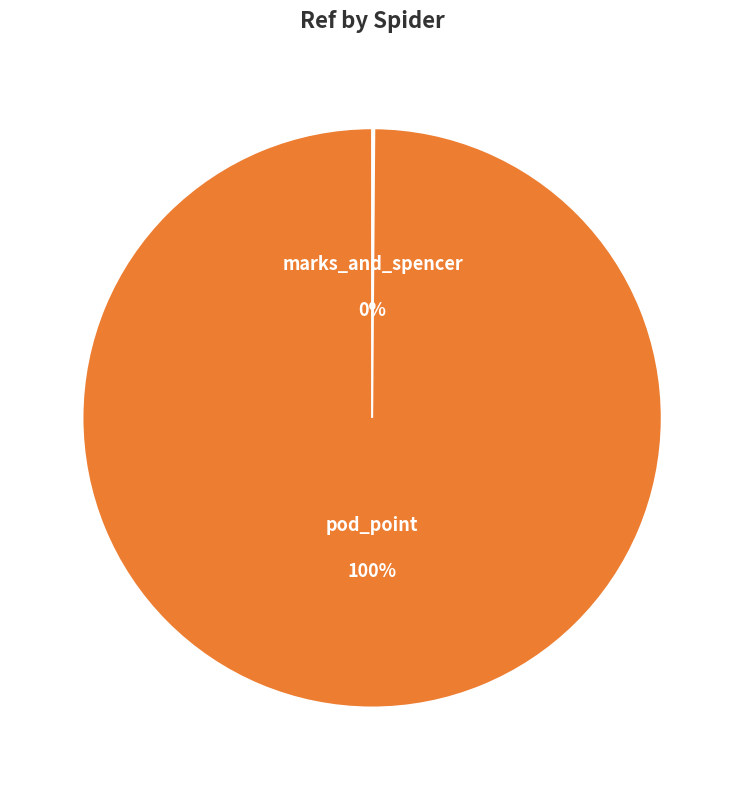

Does any single category account for the majority?

Yes